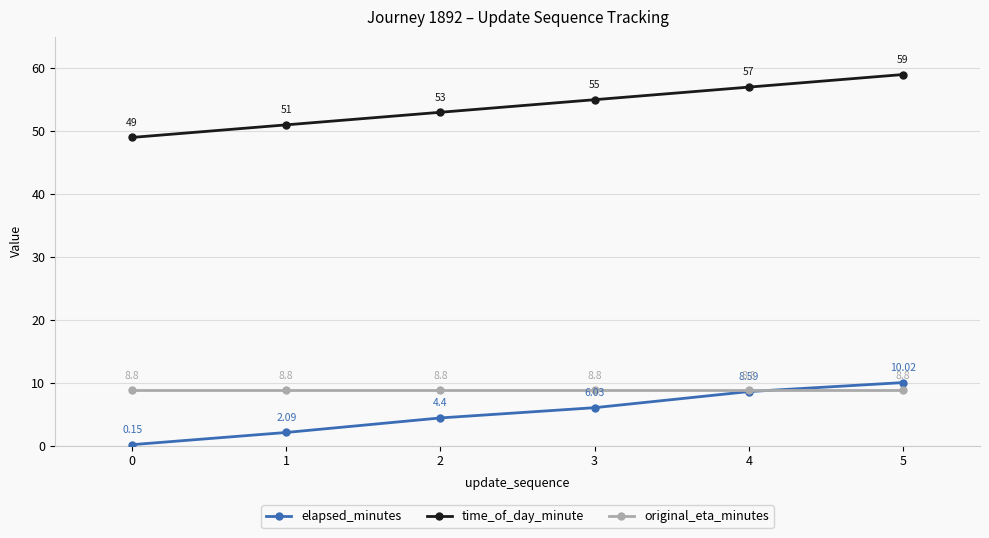

How many lines are shown in the chart?

3